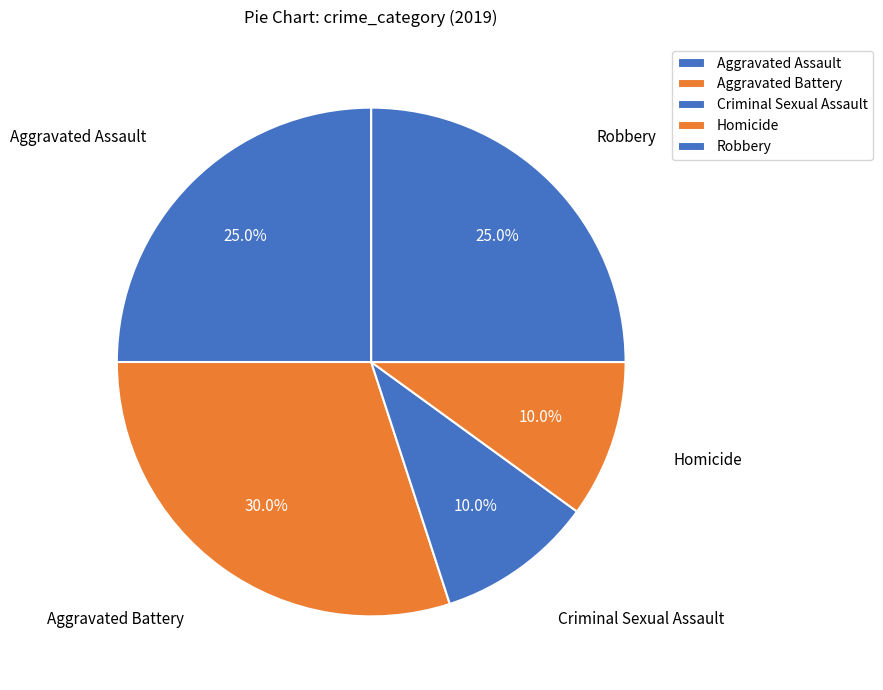

Is it true that Aggravated Battery is 30% of the pie?

True